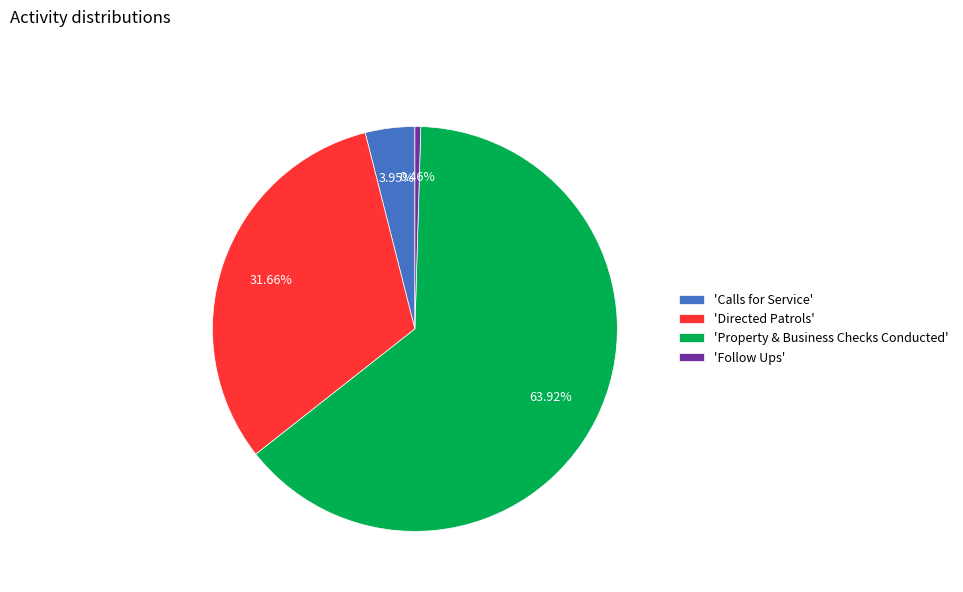

Is the sum of 'Property & Business Checks Conducted' and 'Calls for Service' greater than half?

Yes